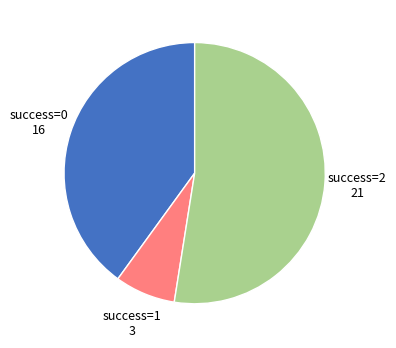

Is there a majority slice in this chart?

Yes